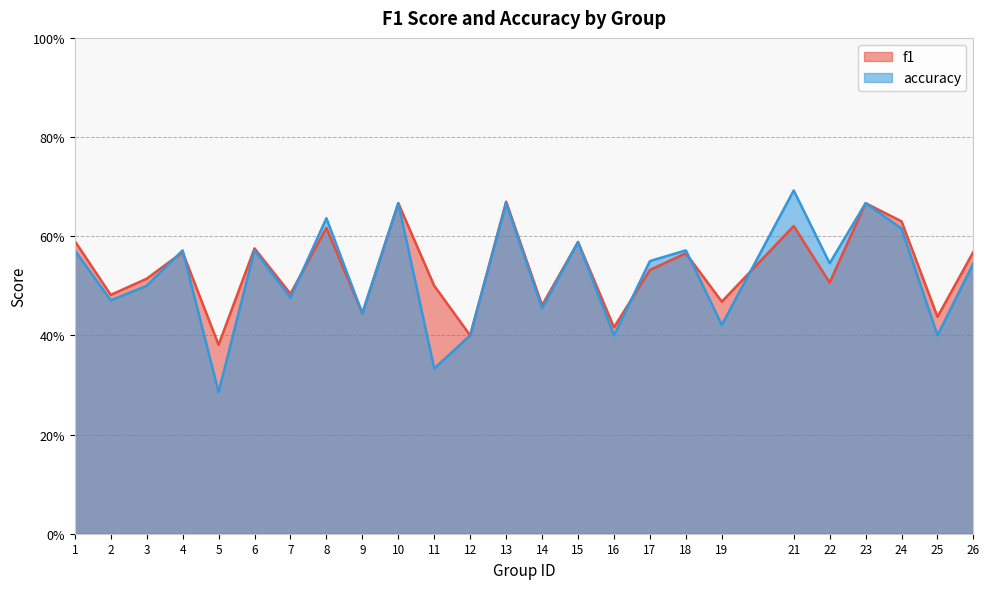

Which series has the largest total across all categories?

f1